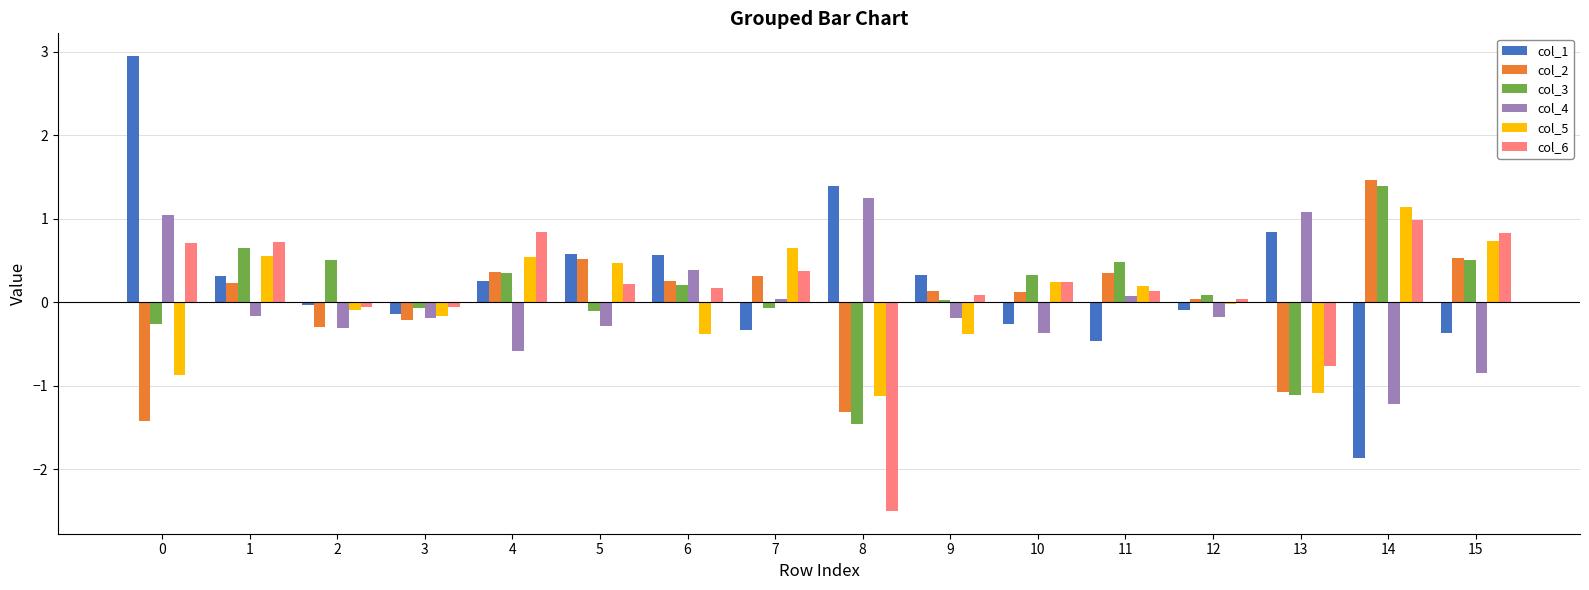

At how many categories does at least one series exceed 0?

15